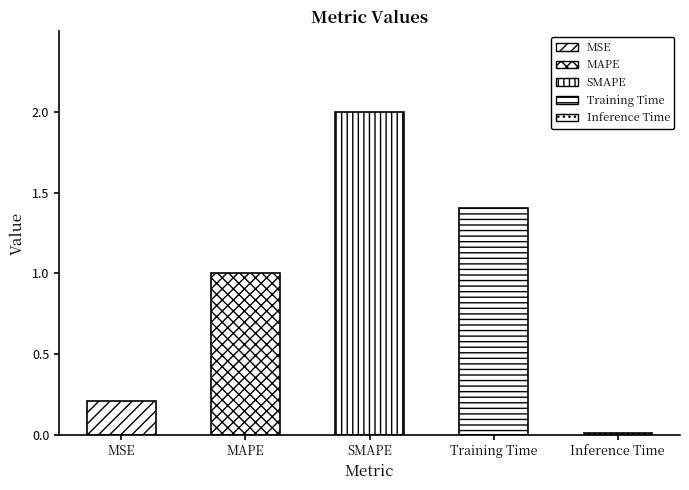

What is the sum of the values at MAPE and Inference Time?

1.0